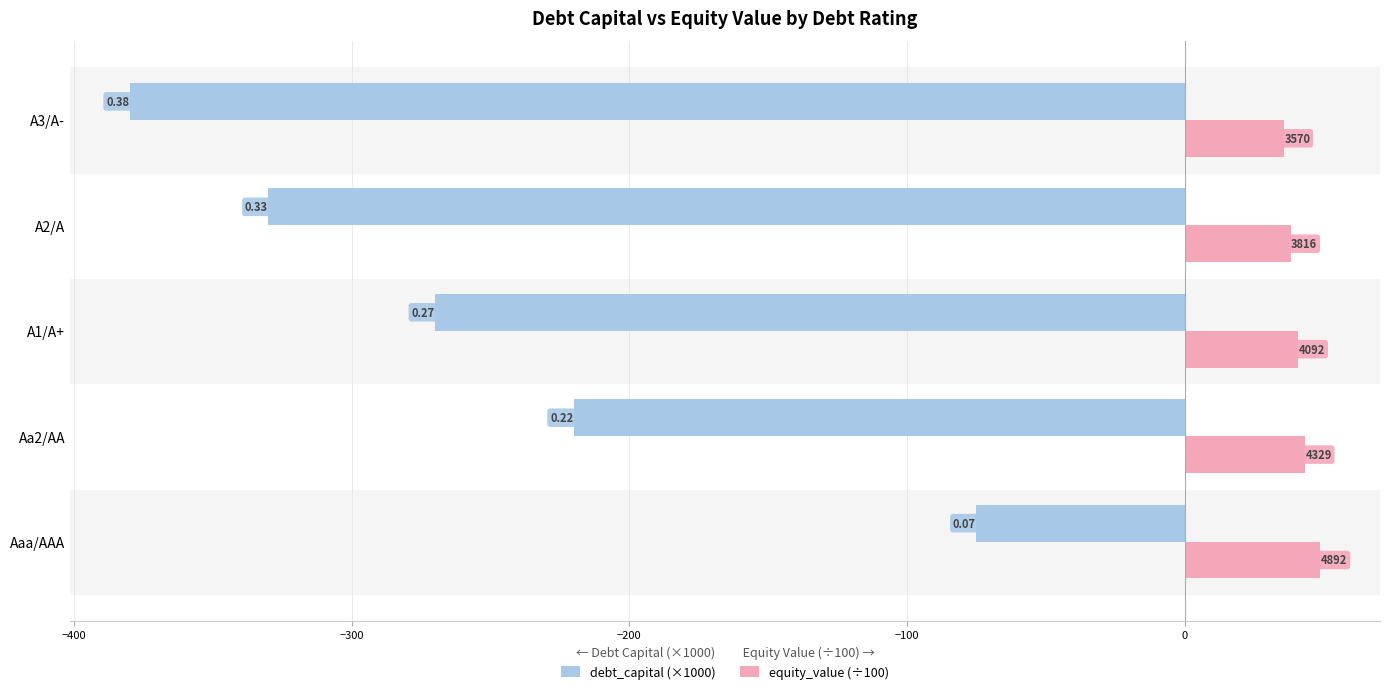

What are all the series names shown in the legend?

debt_capital (×1000), equity_value (÷100)